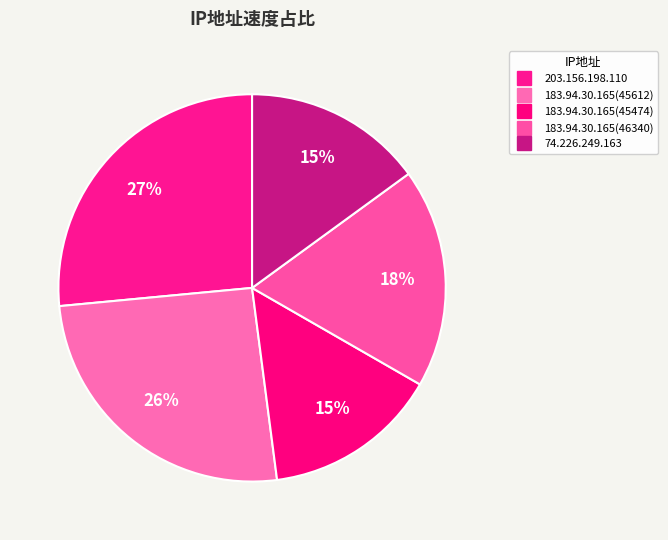

True or false: 183.94.30.165(46340) accounts for 4% of the total.

False